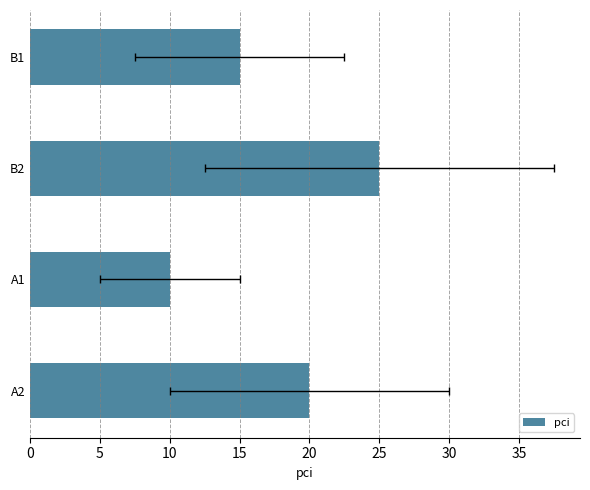

Count the values in the range 15 to 25.

3